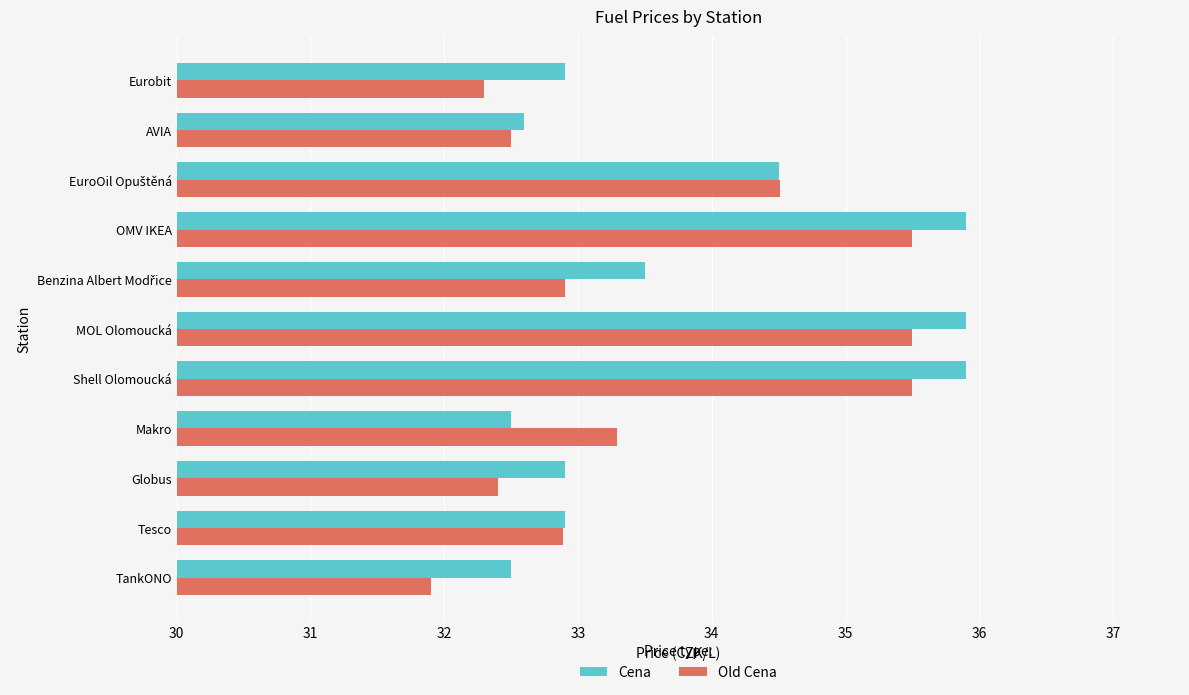

What is the spread (max minus min) of values at OMV IKEA?

0.4